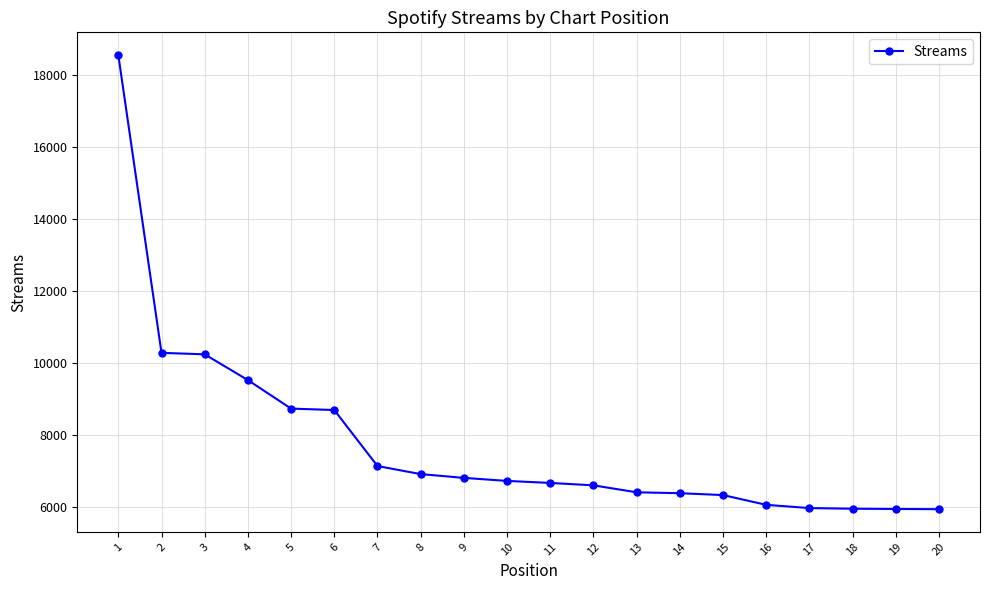

Is it true that the value at 4 is 2082?

False